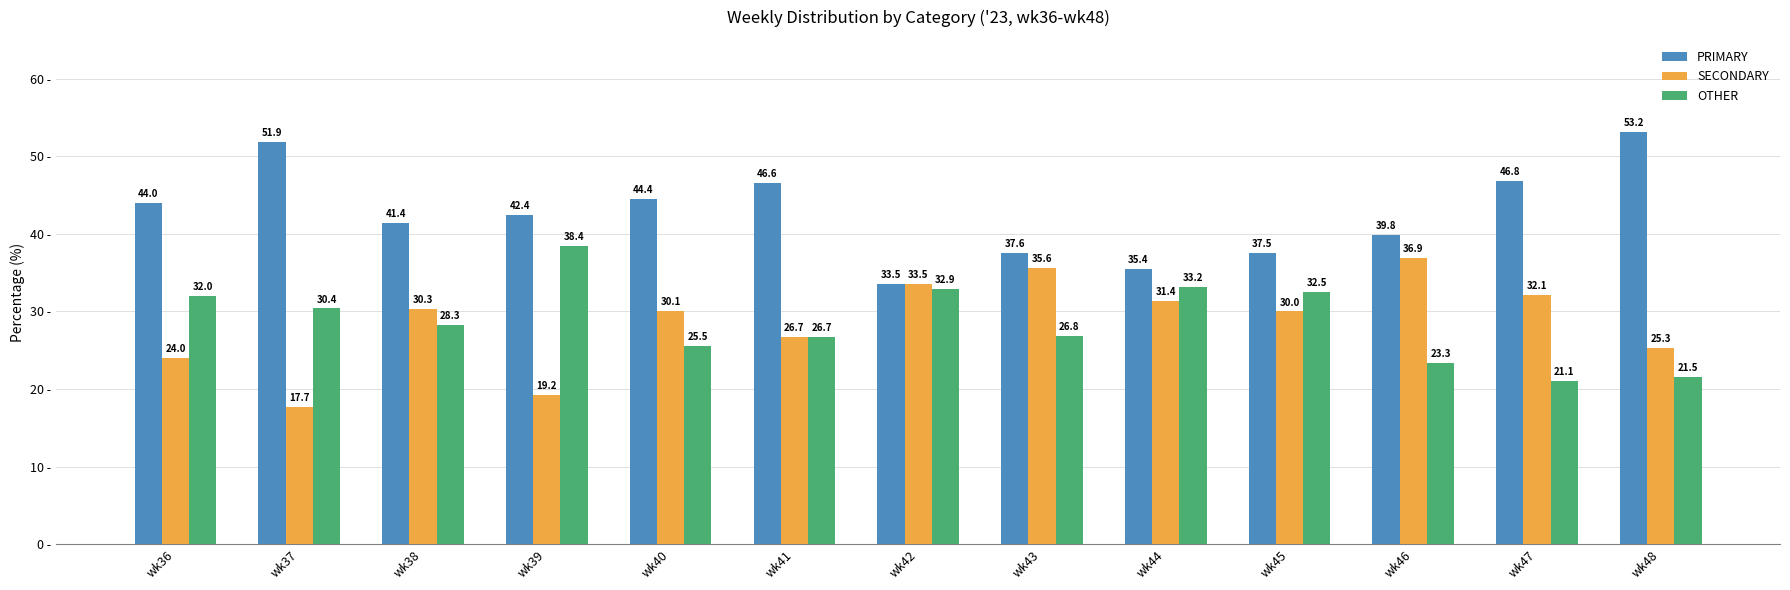

Where is SECONDARY nearest to the value 27?

wk41